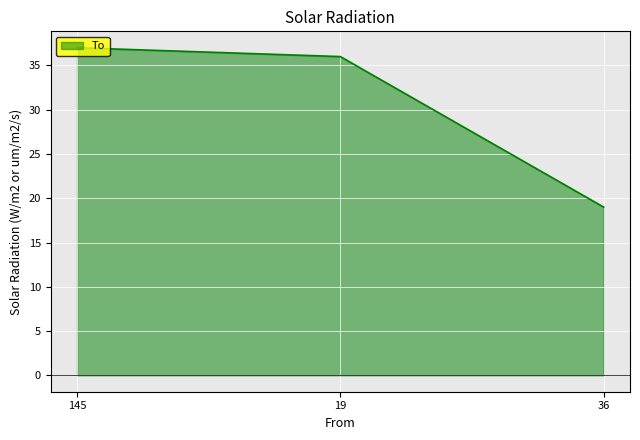

What is the sum of all values?

92